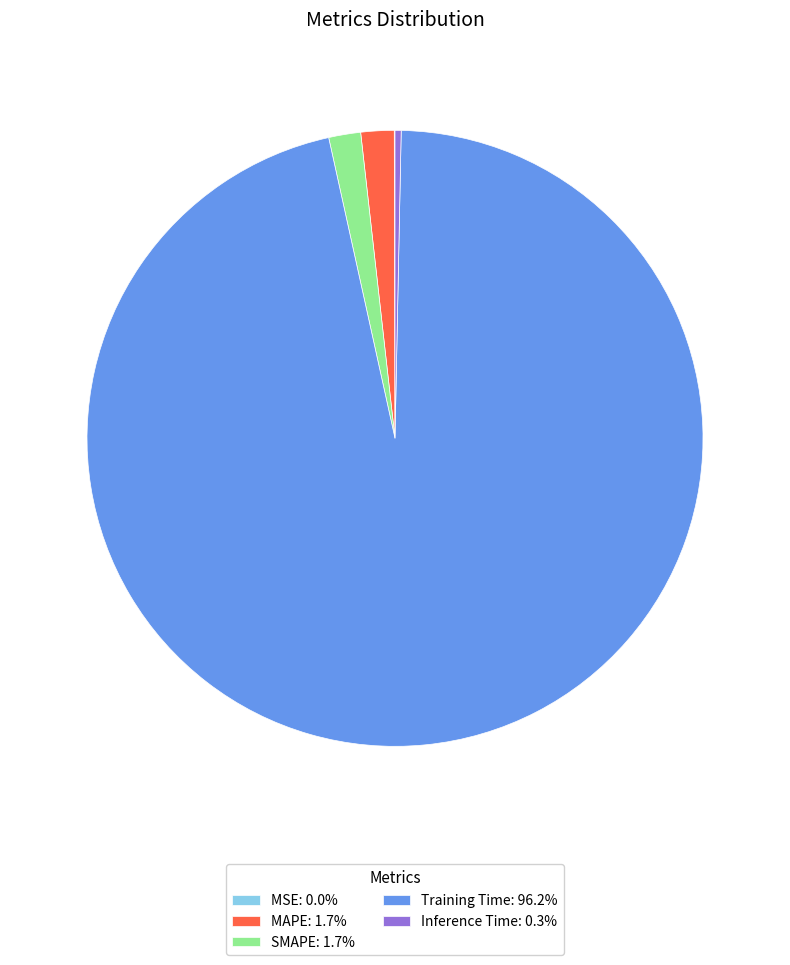

Combined, do MAPE: 1.7% and SMAPE: 1.7% account for over 50%?

No